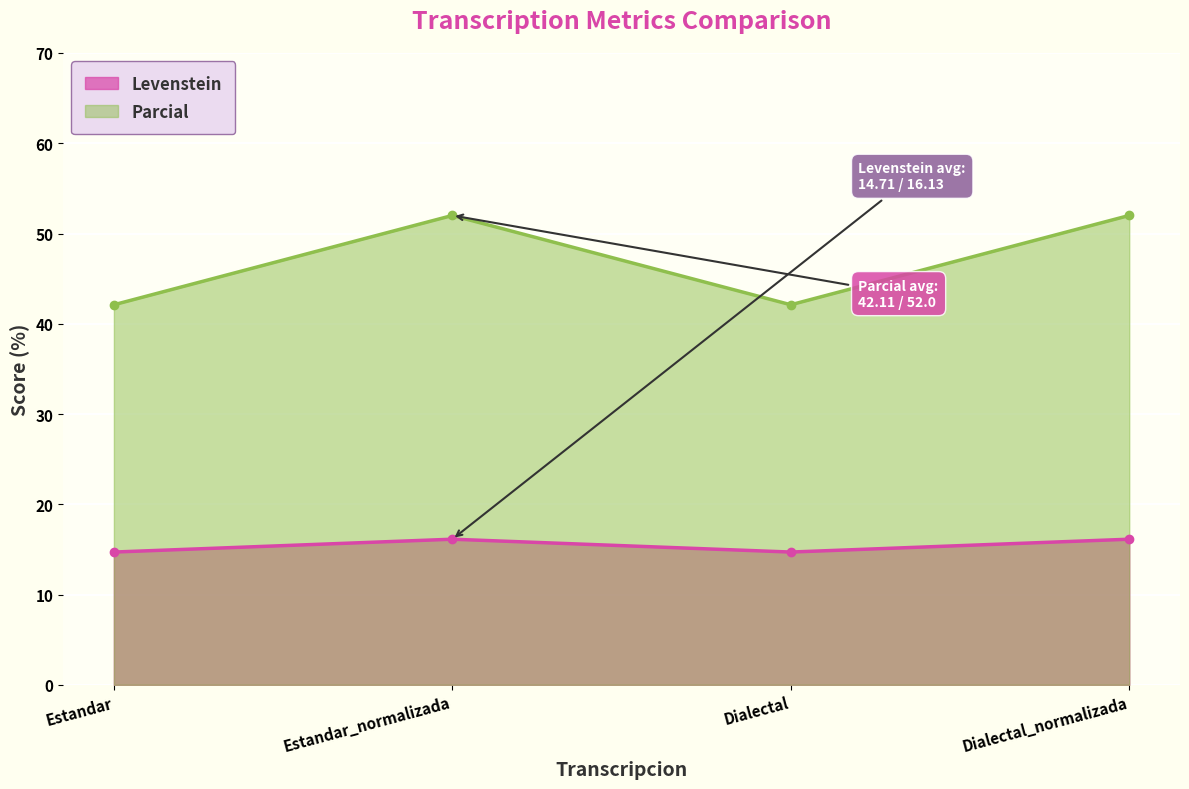

Between Dialectal_normalizada and Estandar, which is larger?

Dialectal_normalizada